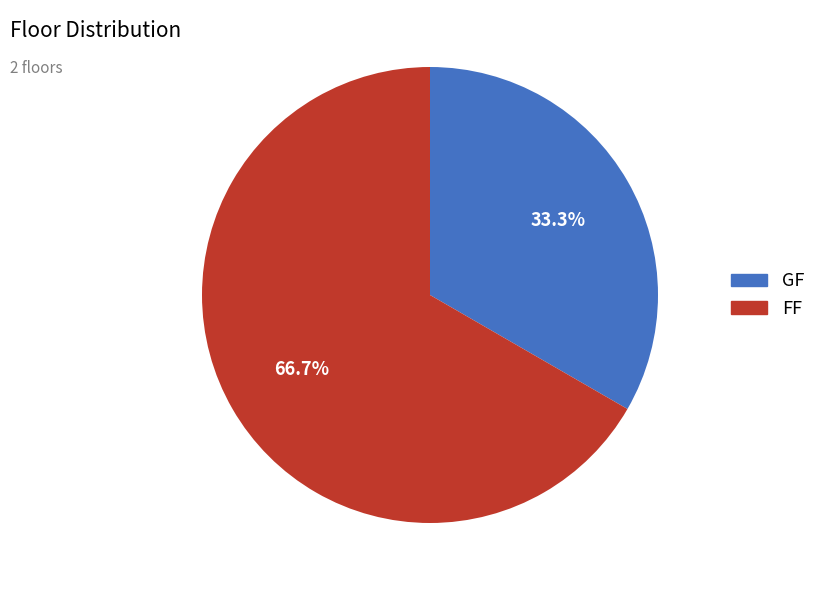

Between FF and GF, which is larger?

FF